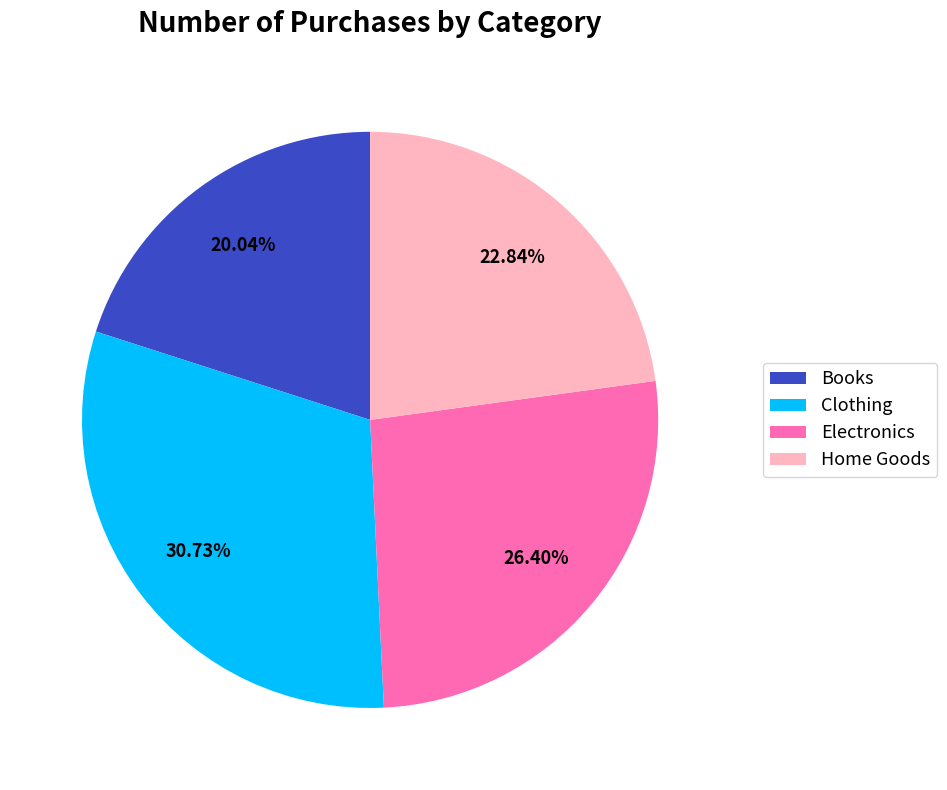

To the nearest percent, what is the combined percentage of Home Goods and Electronics?

49%